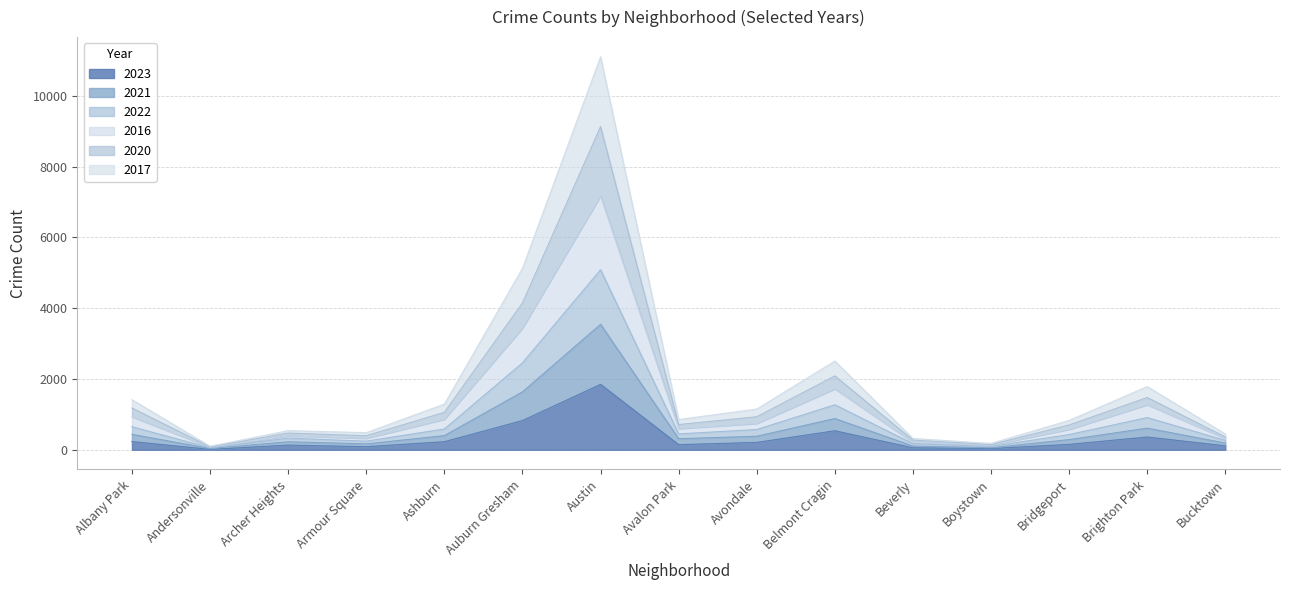

List the labels in order of 2022 value, largest first.

Austin, Auburn Gresham, Belmont Cragin, Brighton Park, Albany Park, Ashburn, Avondale, Avalon Park, Bridgeport, Archer Heights, Bucktown, Armour Square, Beverly, Boystown, Andersonville